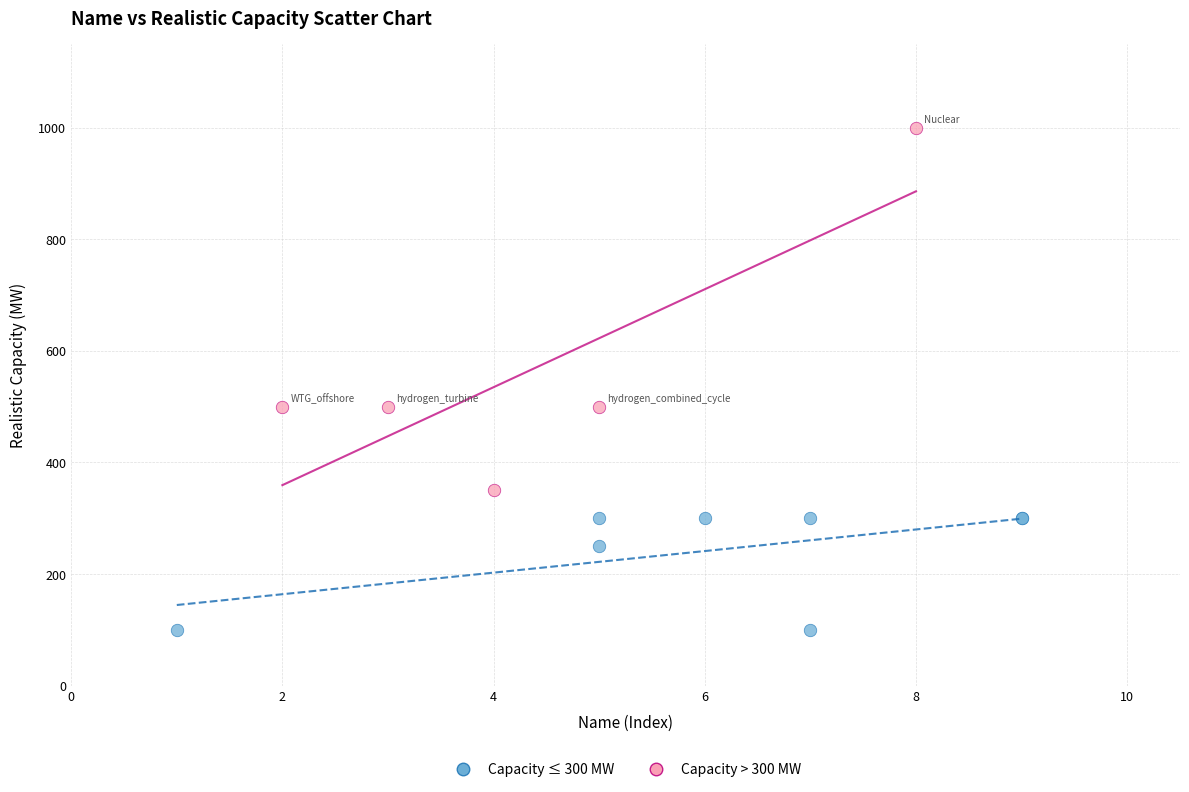

Which series contains the lowest Y value?

Capacity ≤ 300 MW